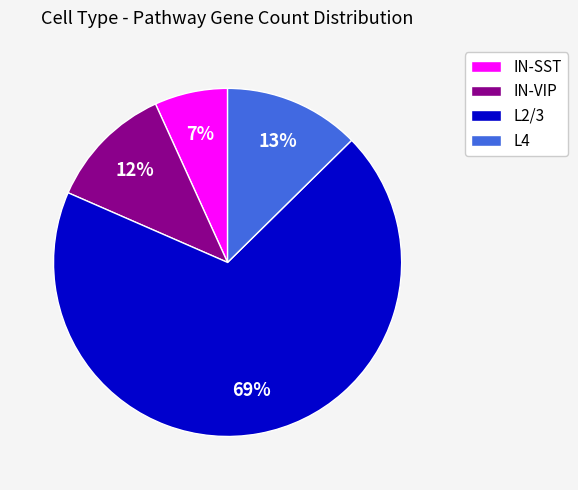

How many slices are in this pie chart?

4